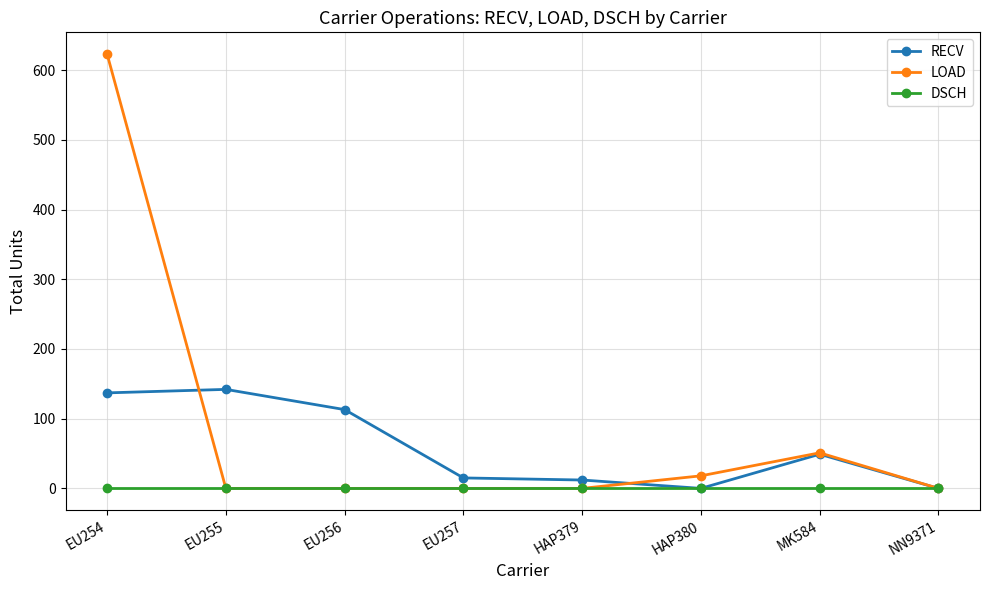

Reading right to left, what are all the values shown in this chart?

RECV: 0	49	0	12	15	113	142	137
LOAD: 0	51	18	0	0	0	0	623
DSCH: 0	0	0	0	0	0	0	0